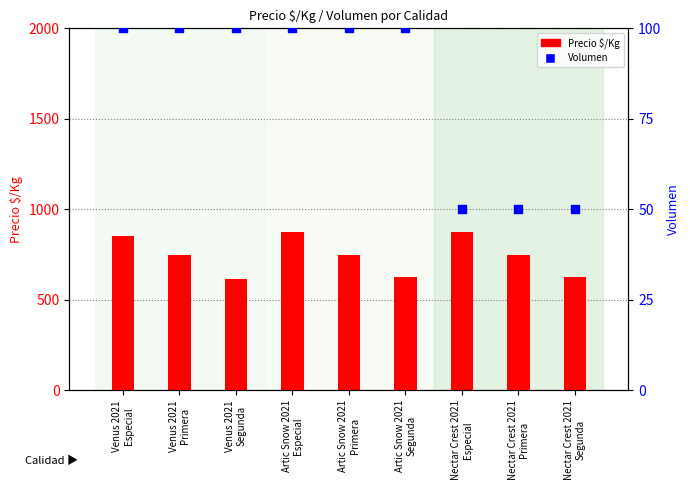

Which series reaches the maximum Y coordinate?

Precio $/Kg